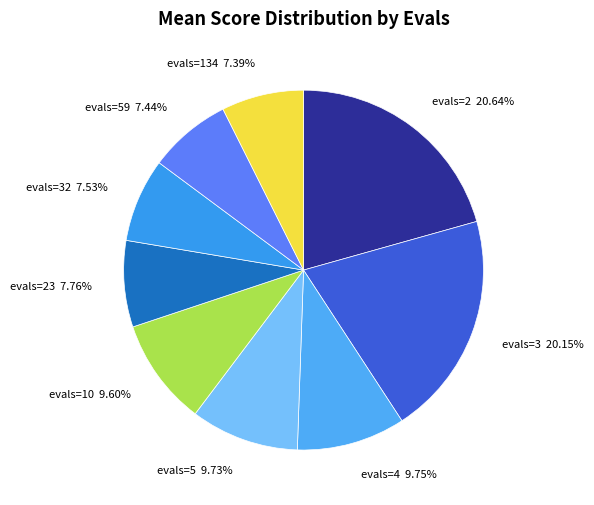

Does evals=59 7.44% account for over 50% of the chart?

No